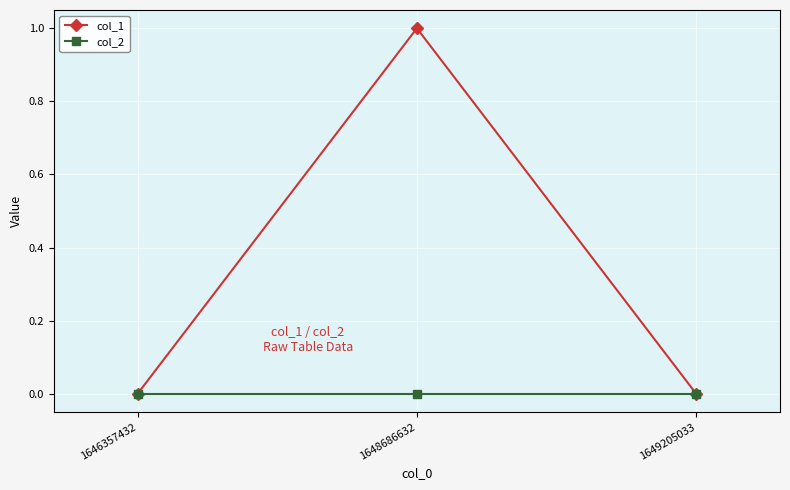

What is the value of the col_1 point at the 2nd from the left?

1